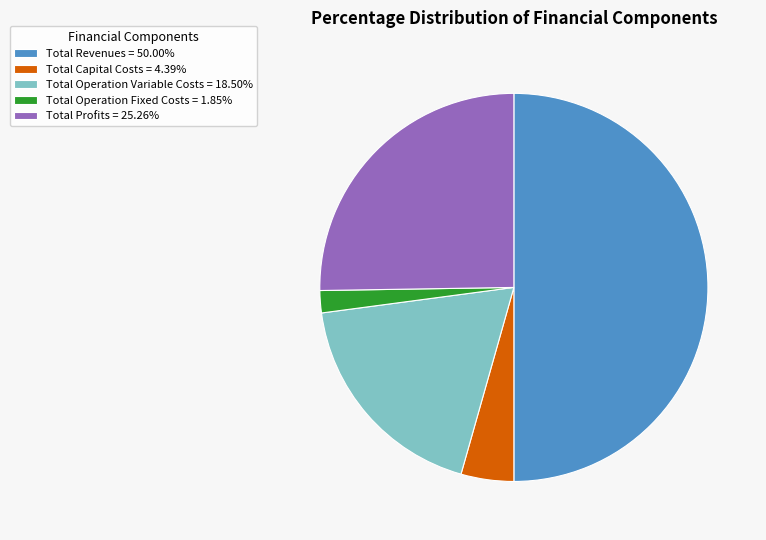

What is the ratio of the value at Total Operation Variable Costs = 18.50% to the value at Total Capital Costs = 4.39%?

4.2